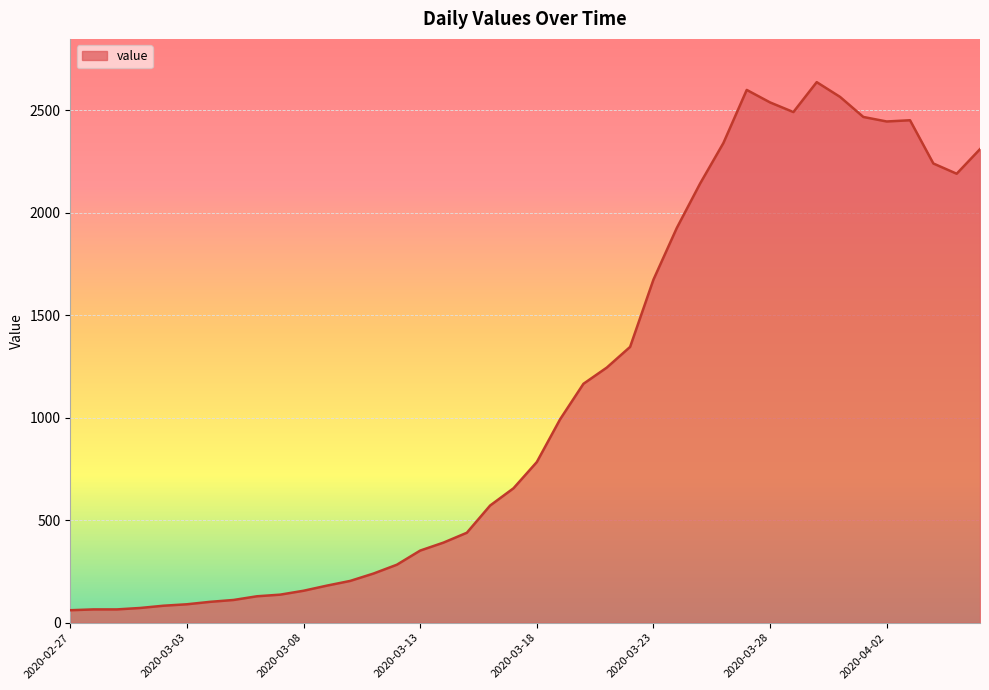

What is the maximum value shown in the chart?

2638